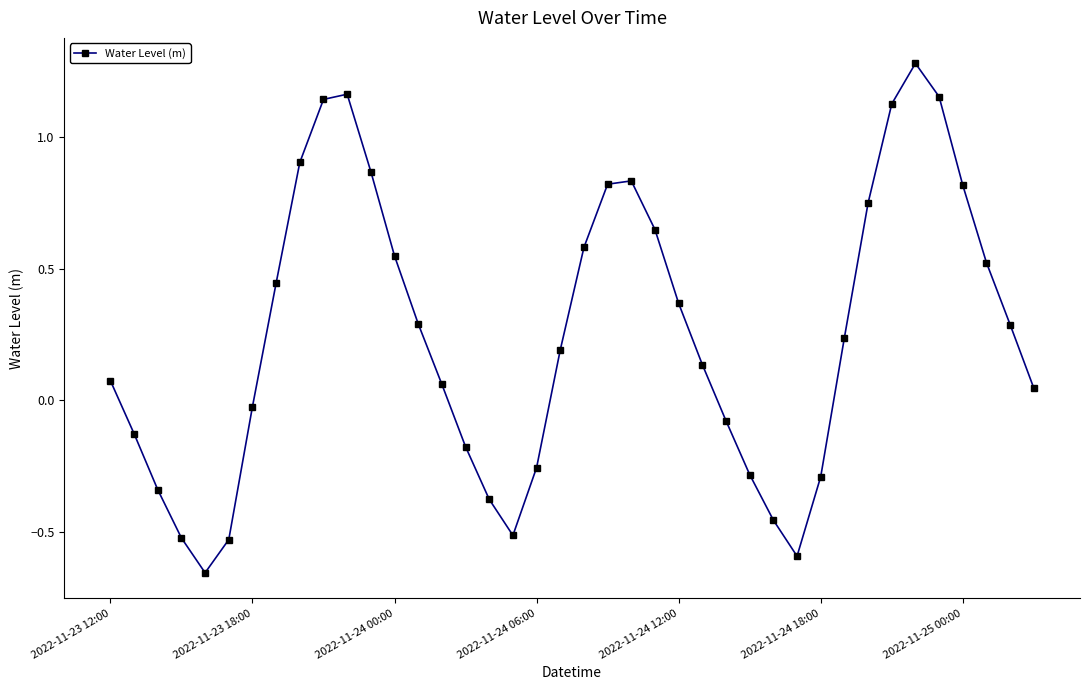

How many values are below 0?

15